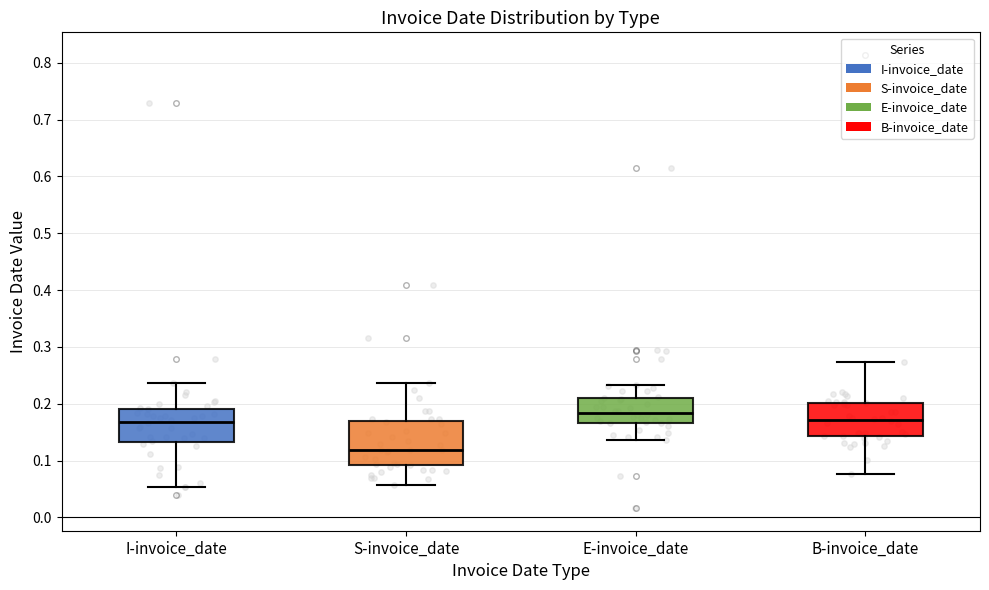

Which box has the highest median line?

E-invoice_date